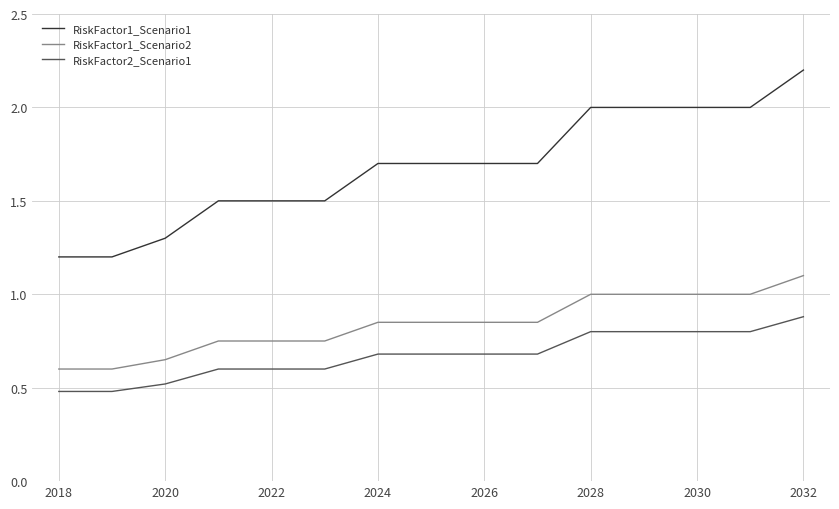

What are all the series names shown in the legend?

RiskFactor1_Scenario1, RiskFactor1_Scenario2, RiskFactor2_Scenario1